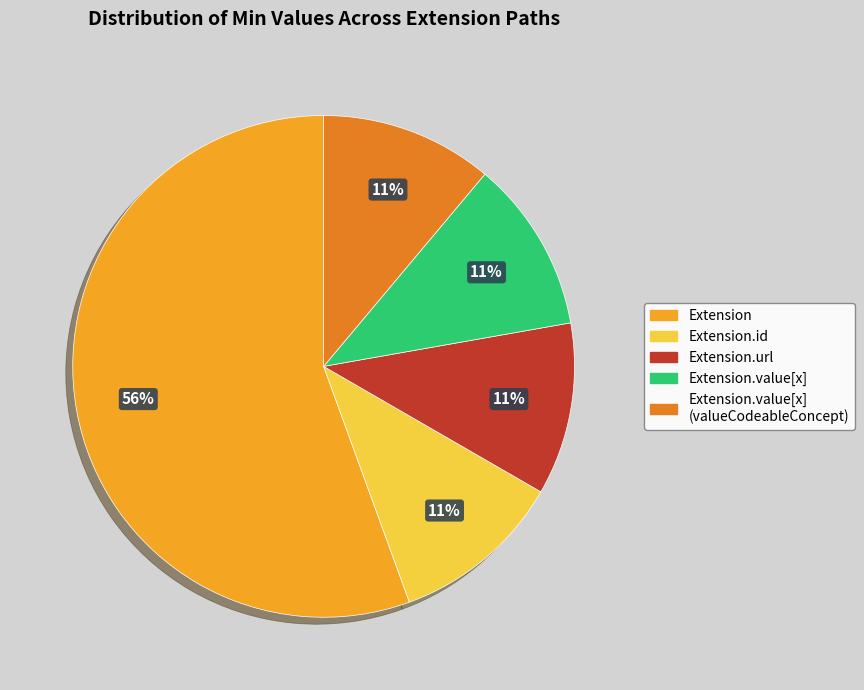

What is the largest slice in the pie chart?

Extension